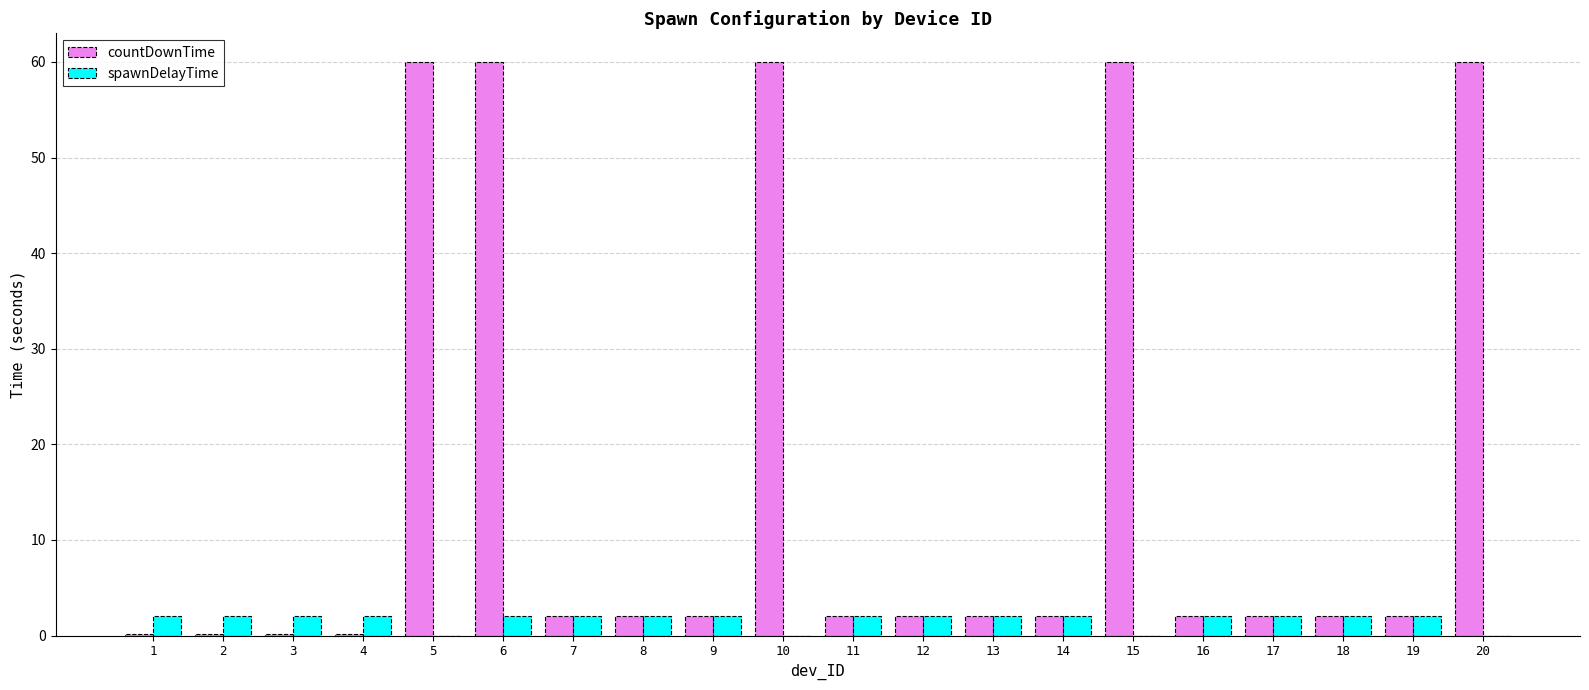

What is the highest value of the countDownTime series?

60.0